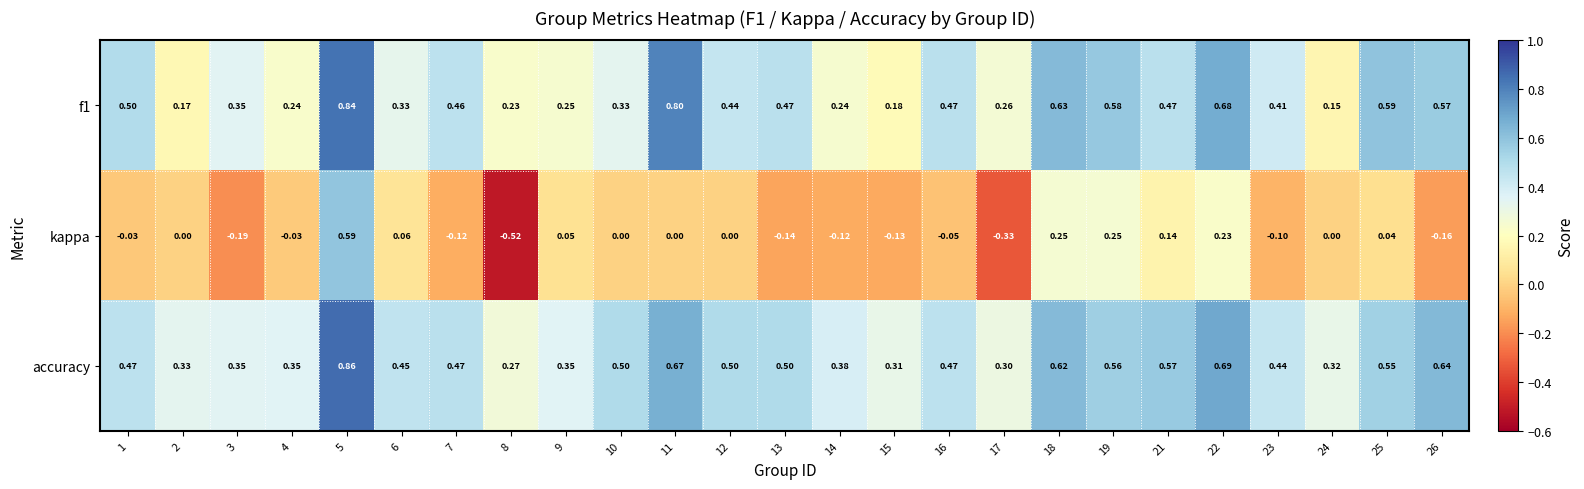

Which series has the widest spread of values?

kappa